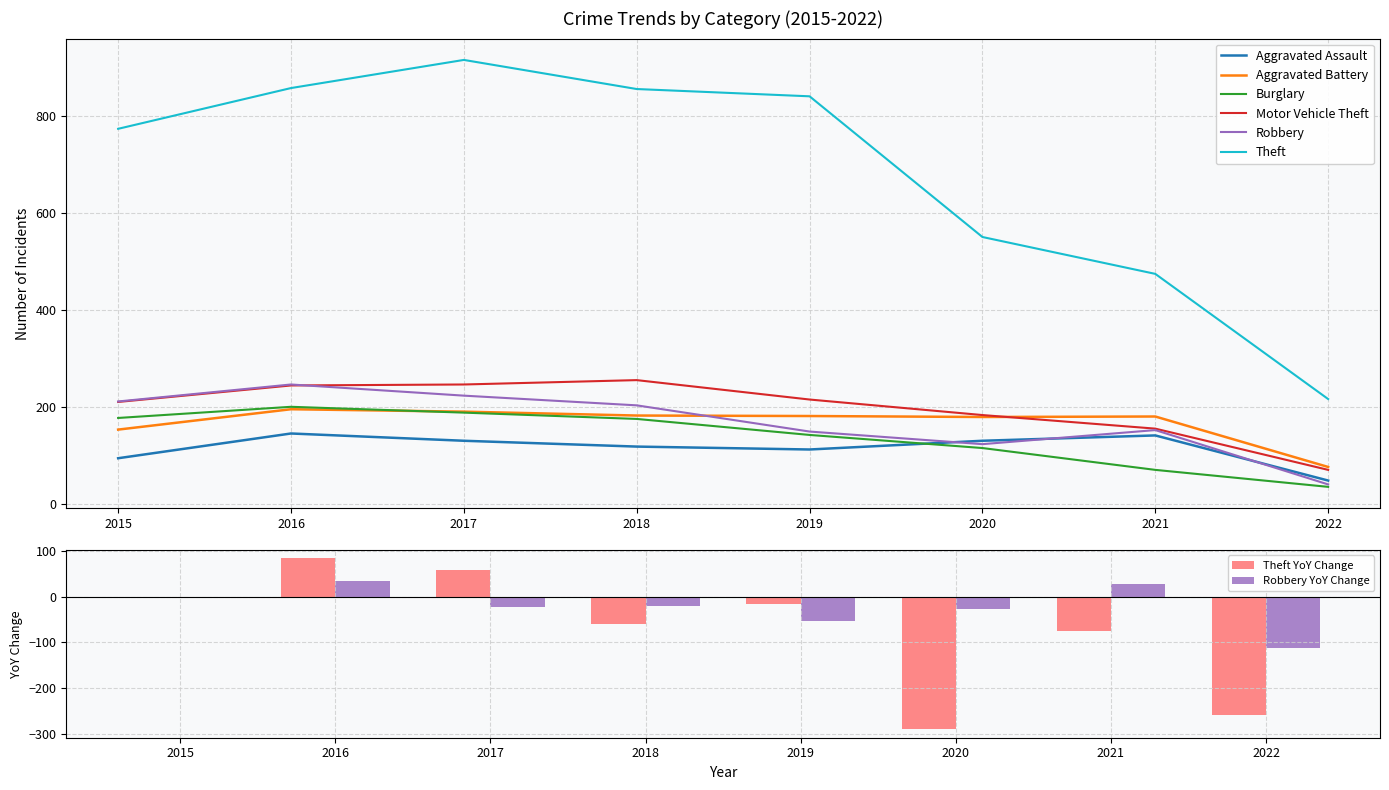

What is the value of the Aggravated Battery bar at the 3rd from the left?

191